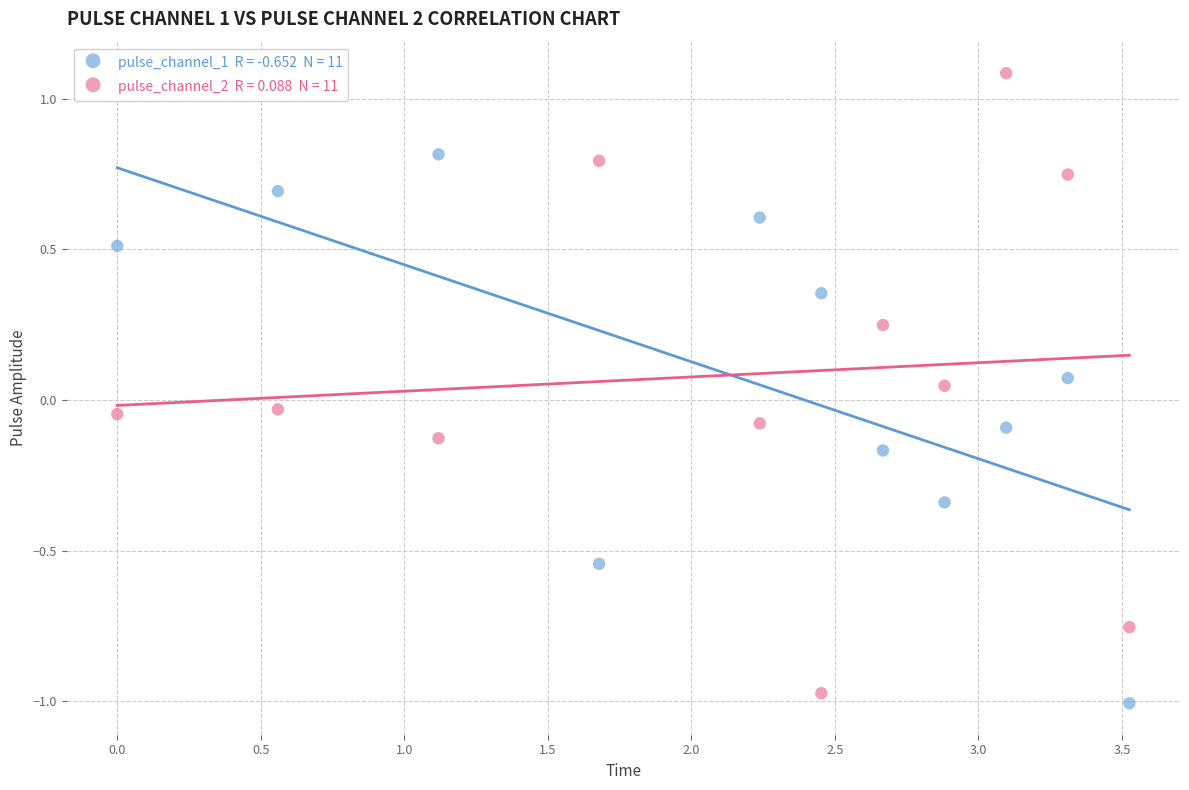

Across all data points, what is the range of X values (max minus min)?

3.5